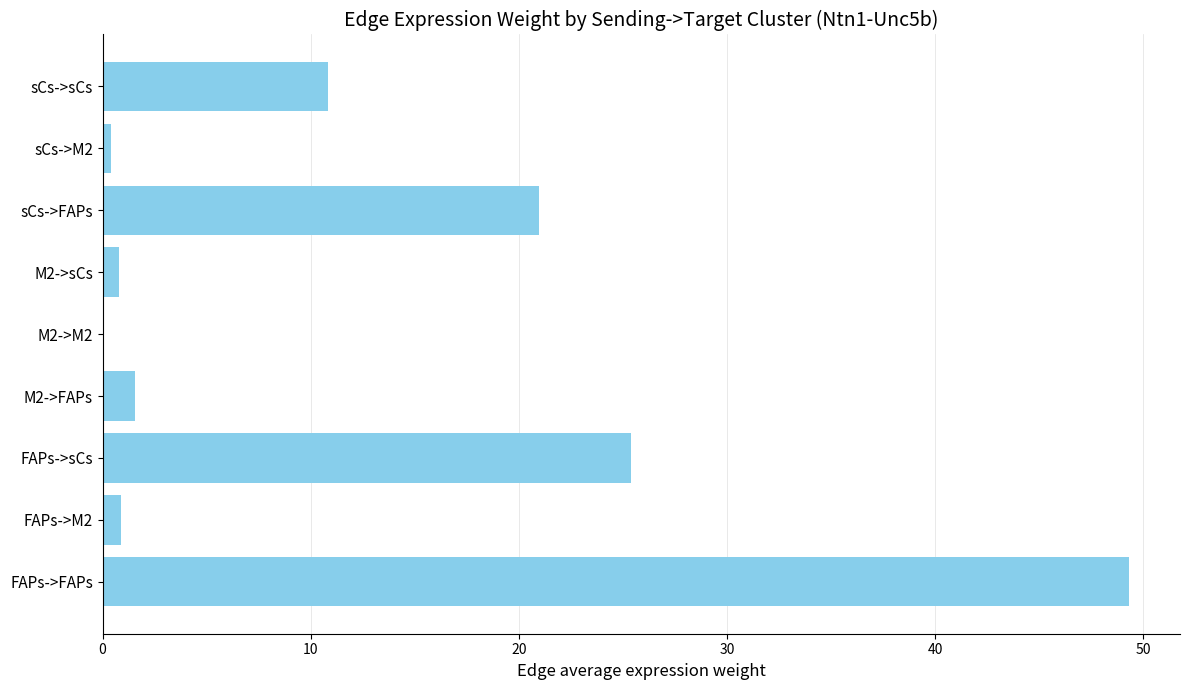

Approximately how many times larger is the value at sCs->sCs compared to sCs->FAPs?

0.5